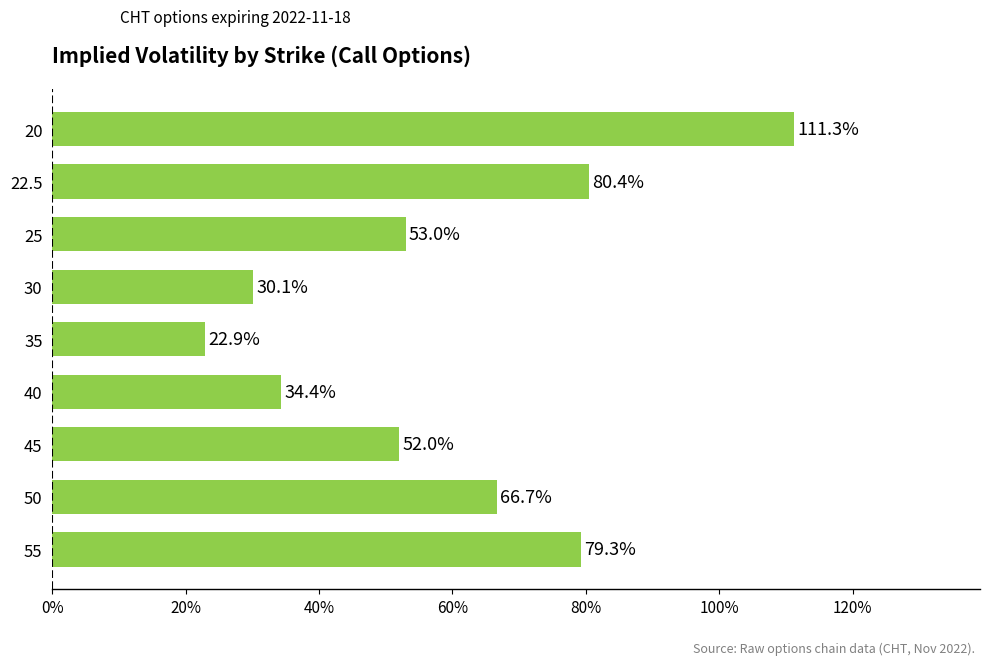

Are the bars horizontal?

Yes